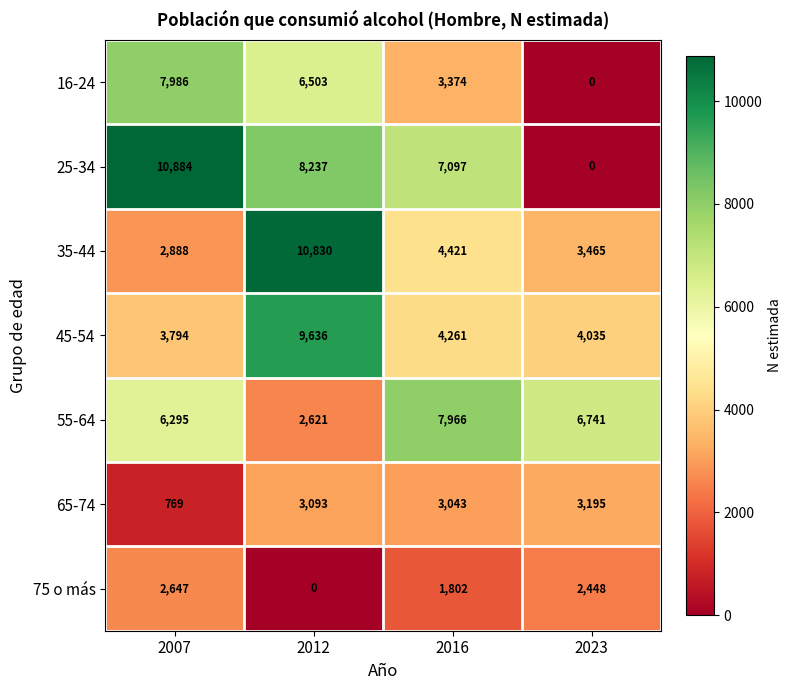

What is the sum of the 75 o más values at 2012 and 2016?

1802